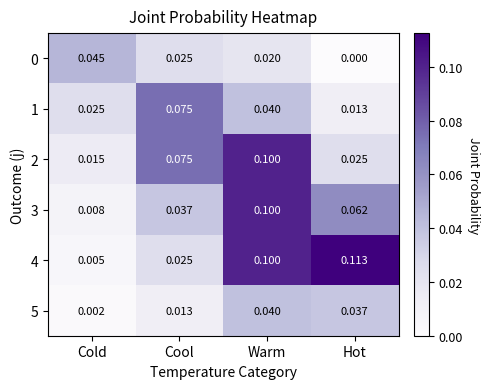

Is the value of 4 at Warm greater than the value of 1 at Cool?

Yes